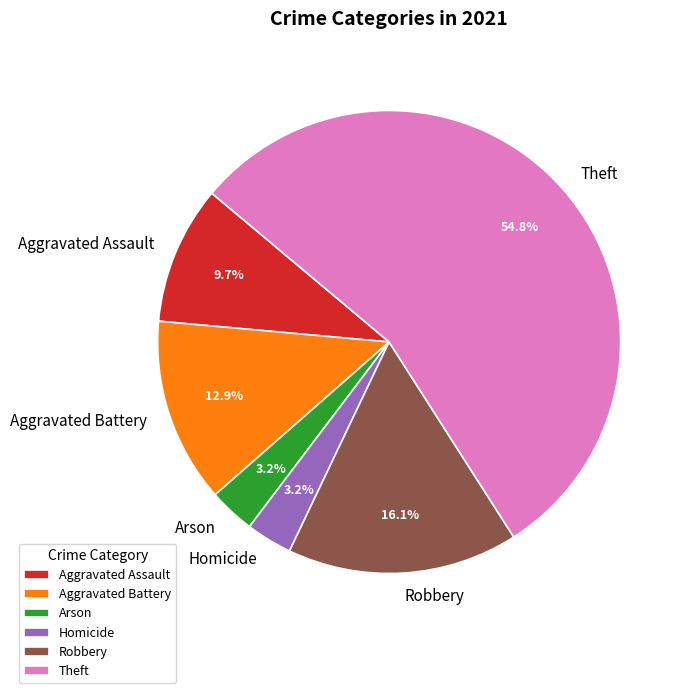

Which category accounts for the majority?

Theft